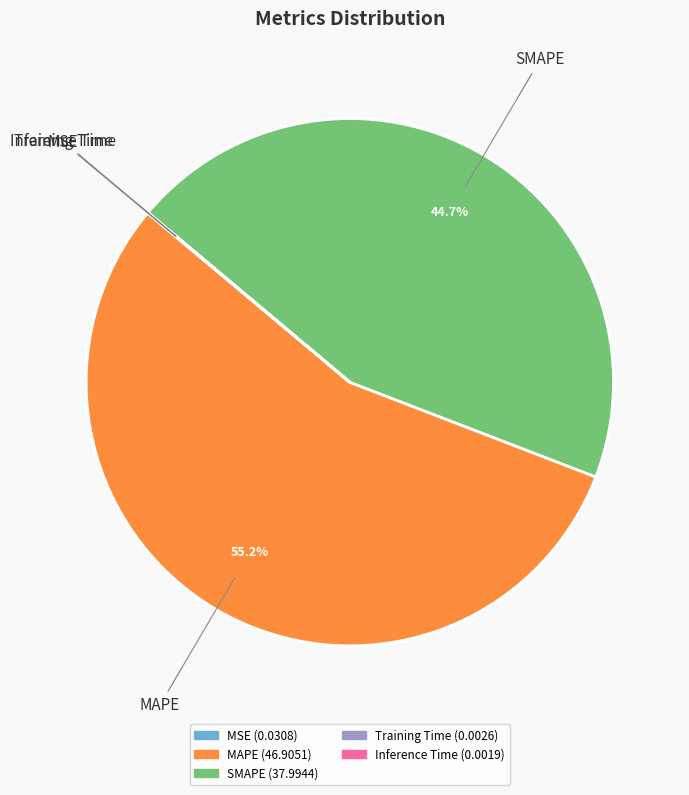

To the nearest percent, what is the average slice percentage?

20%